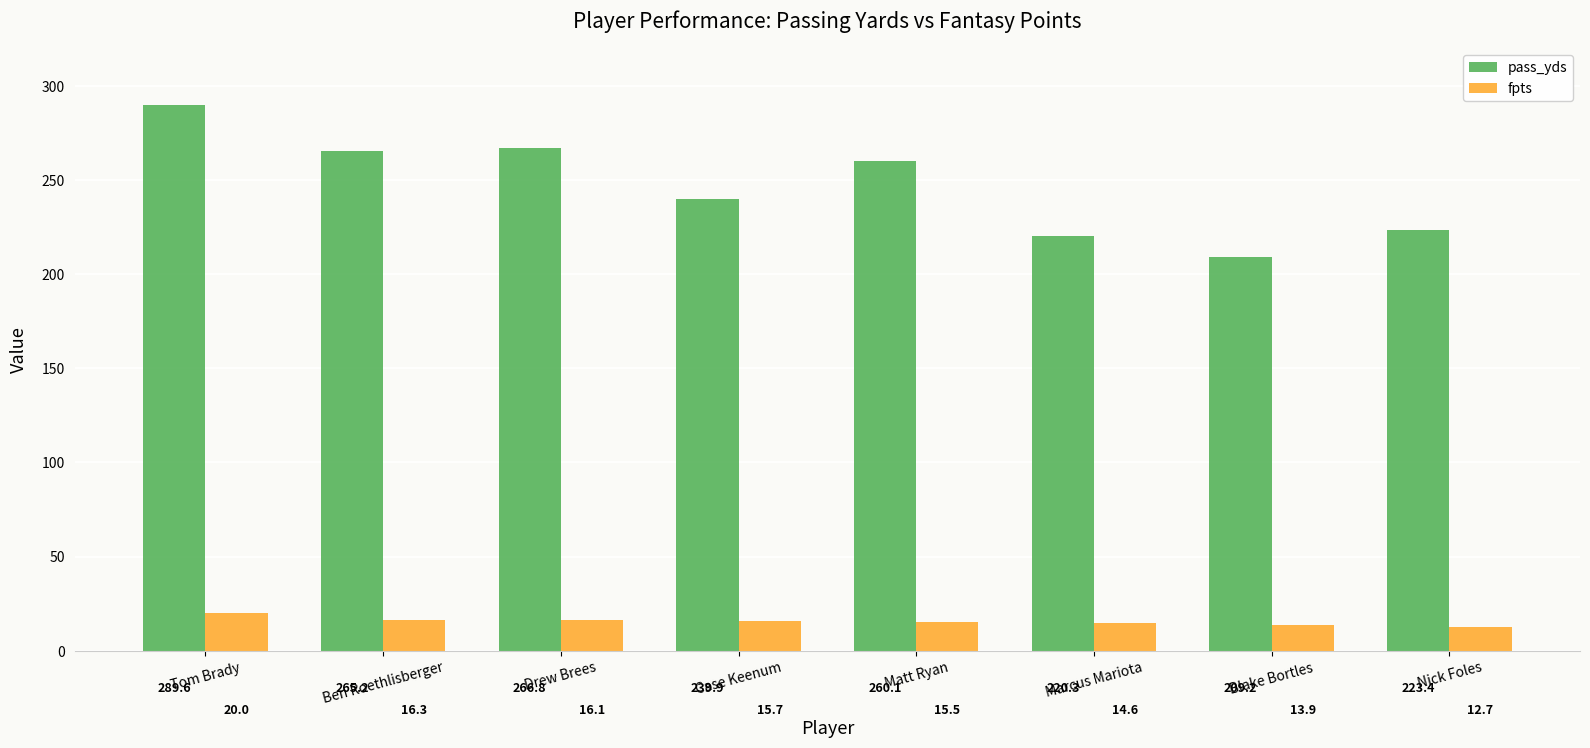

What is the value of the fpts bar at the 6th from the left?

14.6